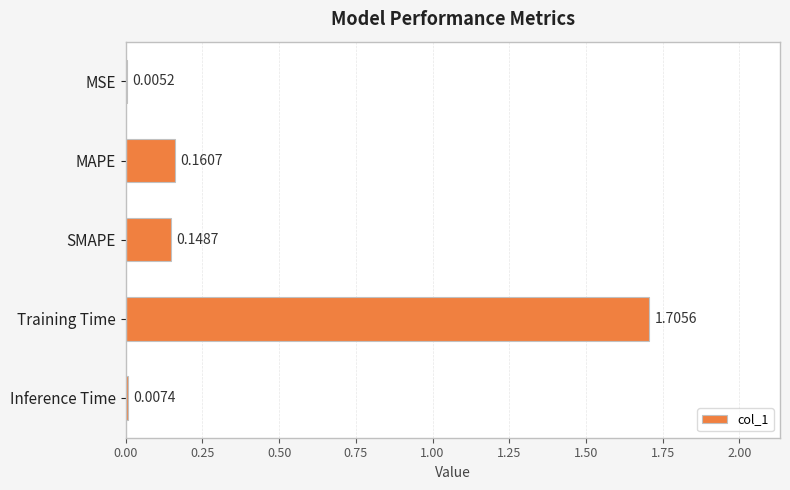

What is the sum of all values?

2.0